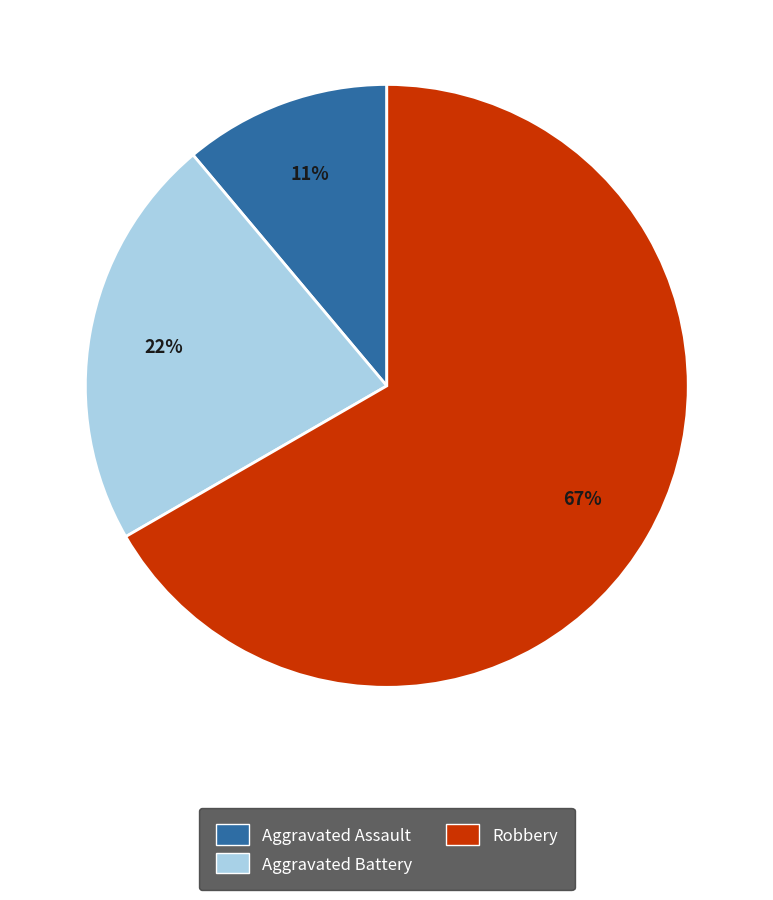

To the nearest percent, what is the difference between the largest and smallest slice percentages?

56%